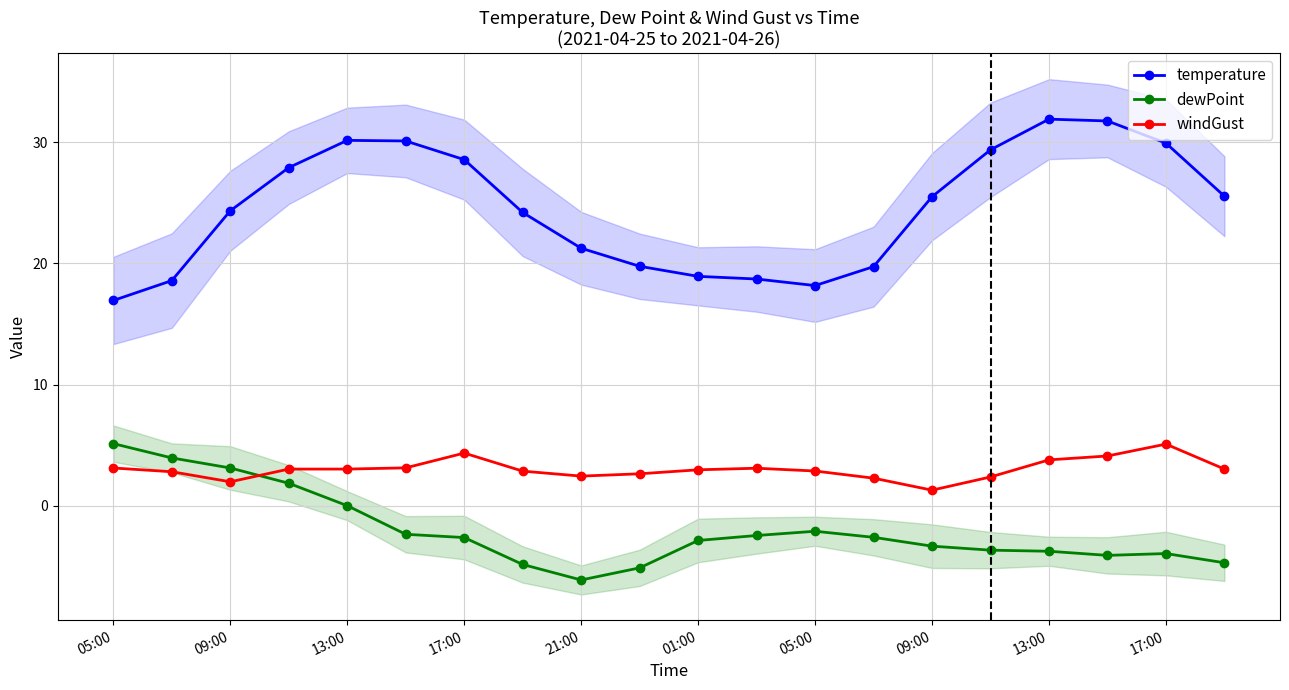

What is the sum of all windGust values?

60.3